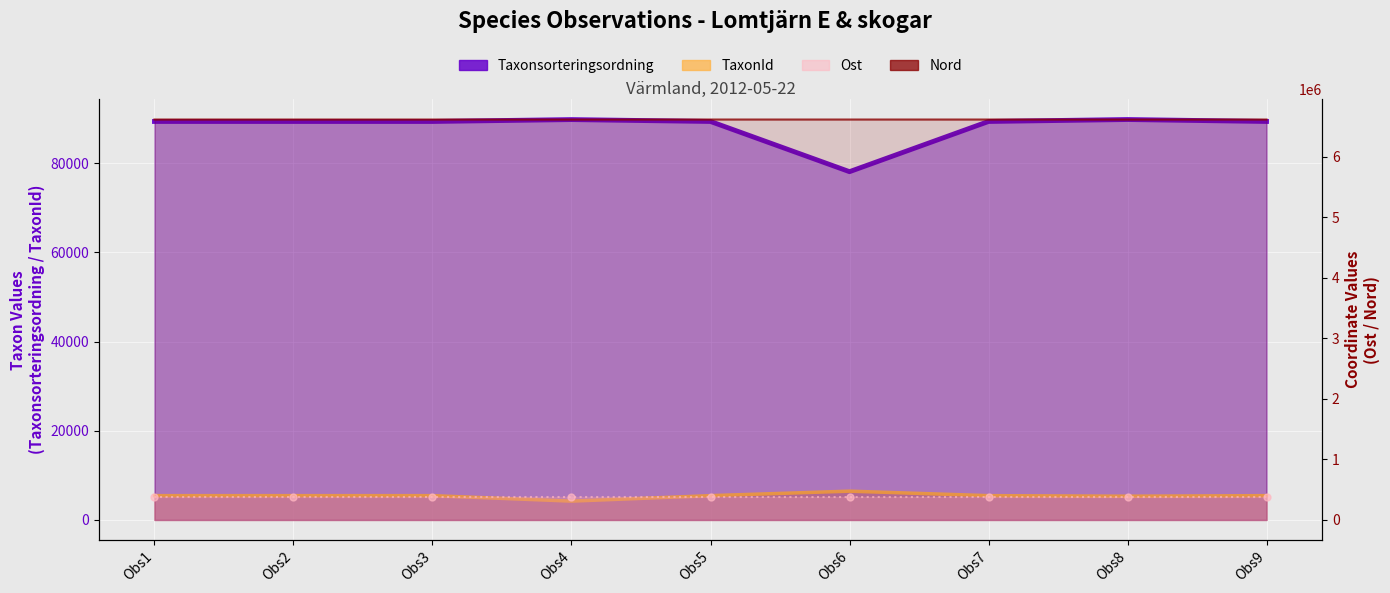

In TaxonId, how many points are lower than both neighbors (excluding endpoints)?

2